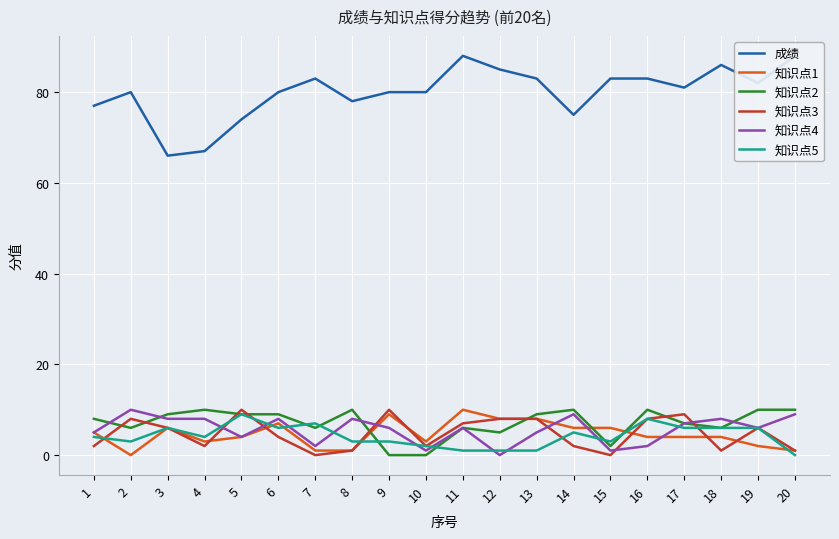

Where is the first local minimum for 知识点2?

2